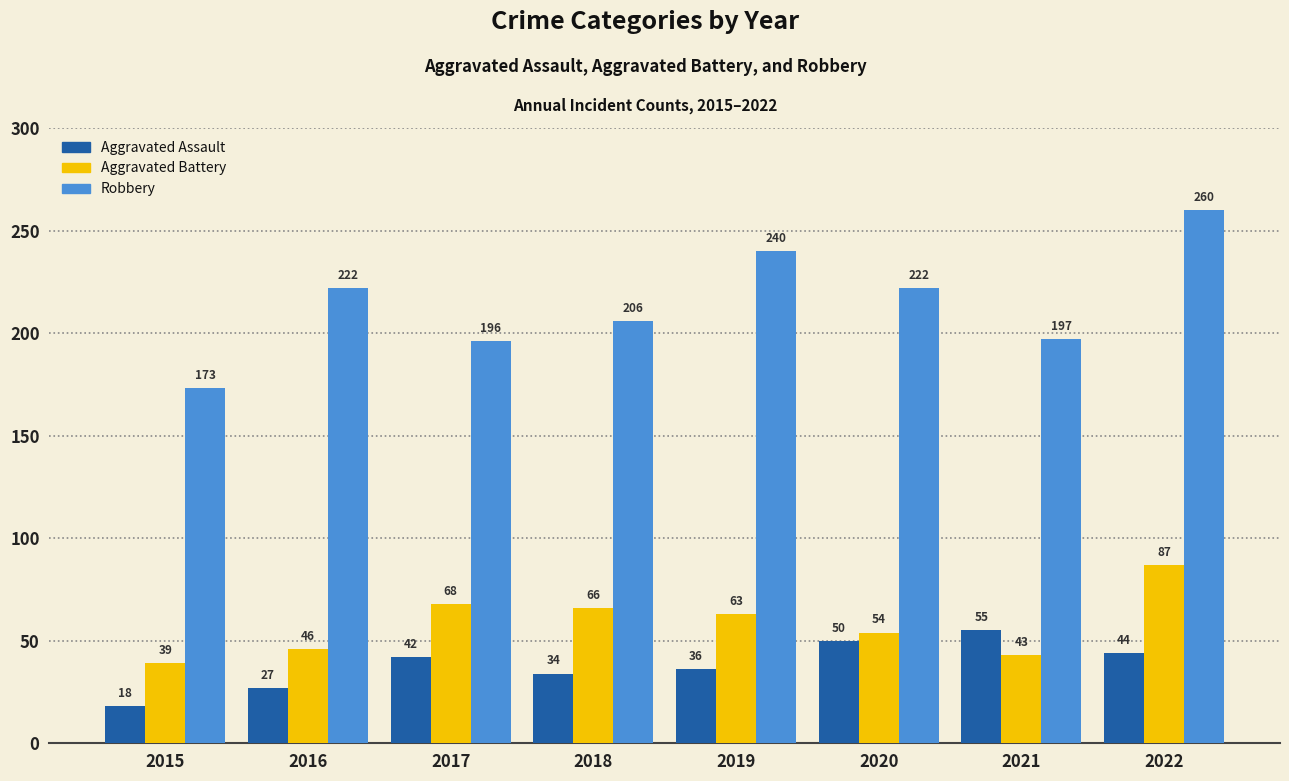

What is the sum of the Aggravated Battery values at 2020 and 2016?

100